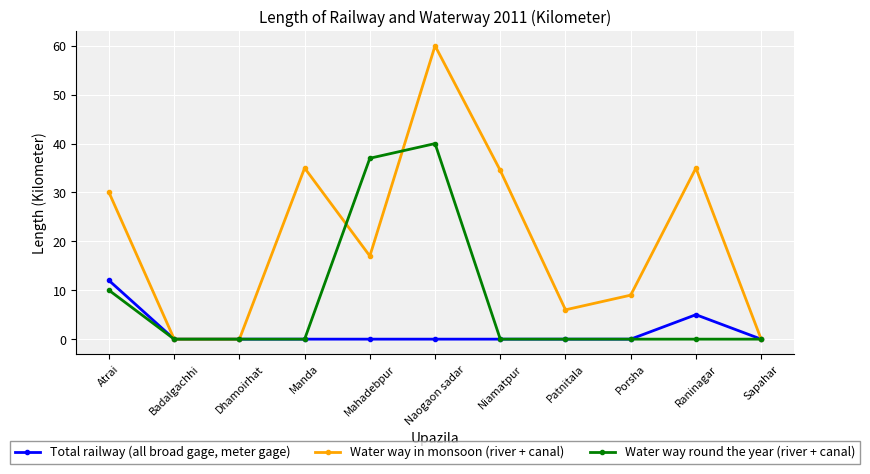

List the series in order of their overall mean, highest first.

Water way in monsoon (river + canal), Water way round the year (river + canal), Total railway (all broad gage, meter gage)